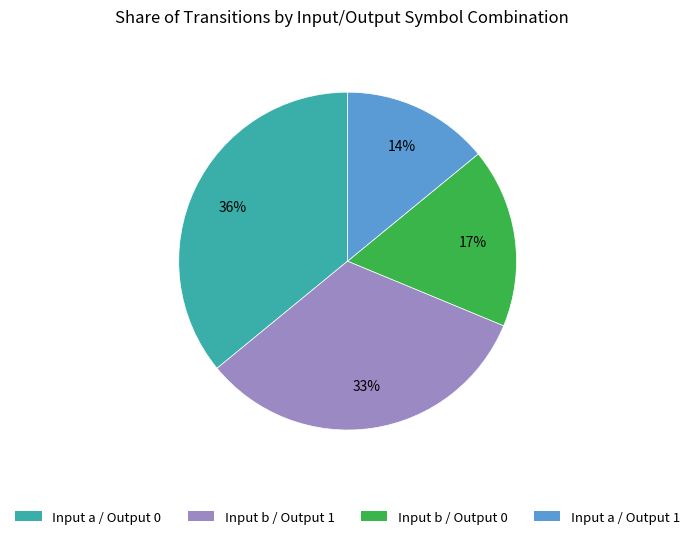

To the nearest percent, what is the difference between the largest and smallest slice percentages?

22%